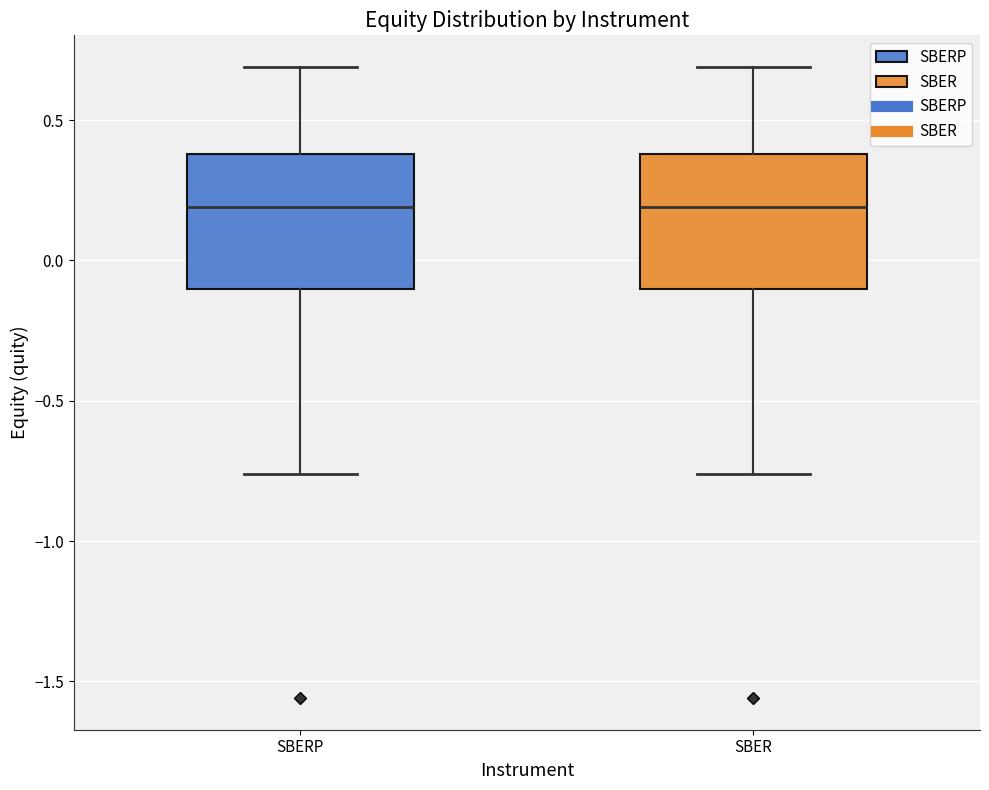

Where is the lower edge of the box for SBER on the y-axis? The values are not printed on the chart, so give them approximately, as read against the axis.

-0.10